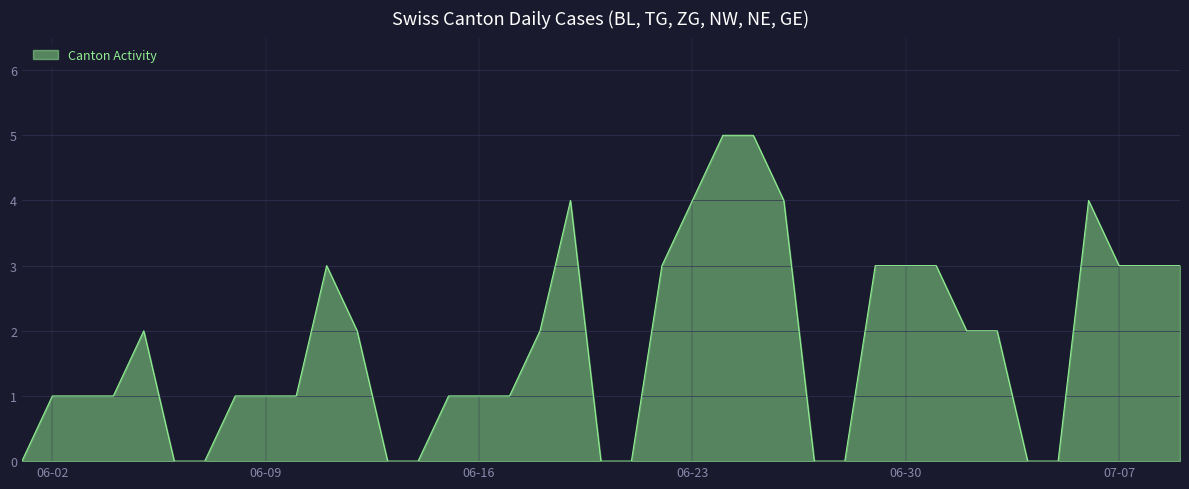

What is the difference between the maximum and minimum values?

5